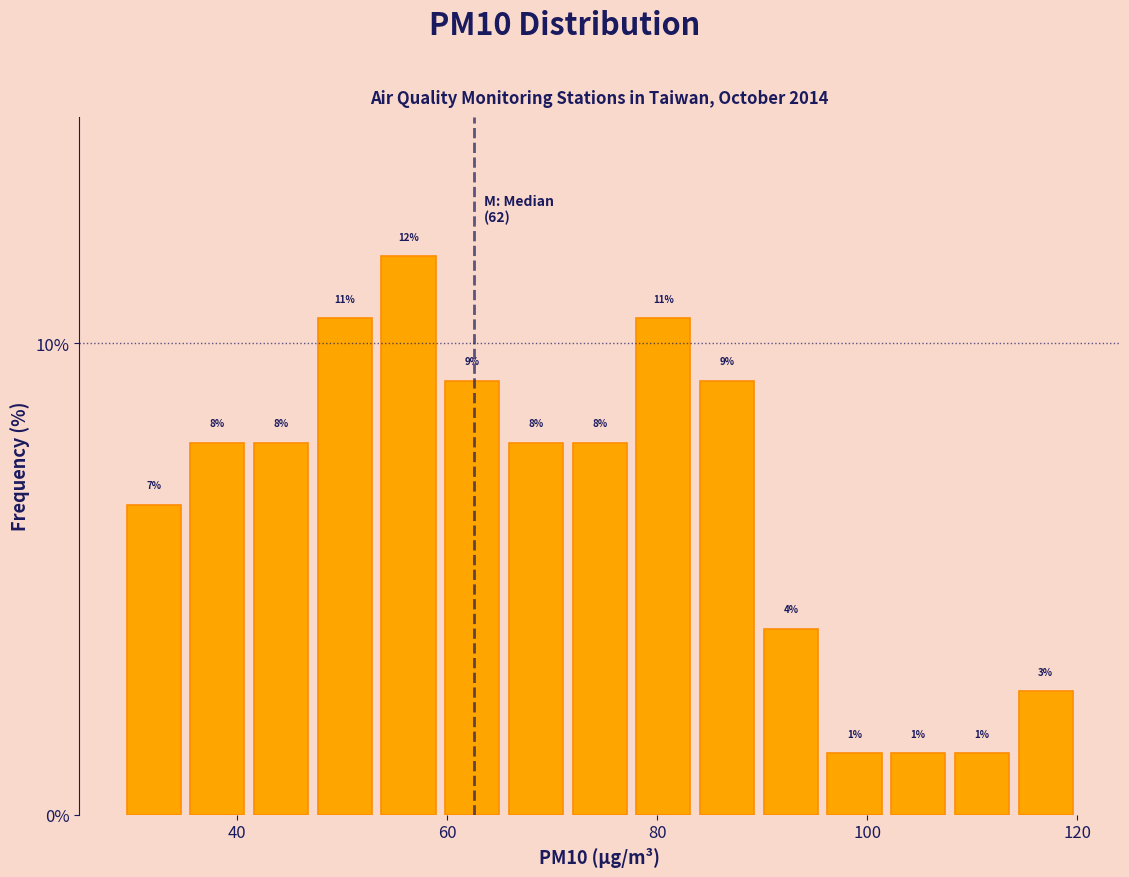

Read against the x-axis, roughly where is the centre of the tallest bar?

56